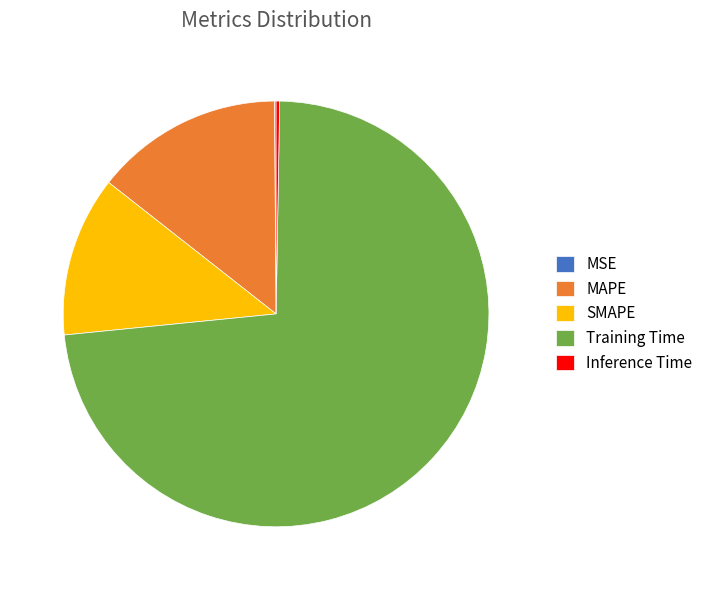

Between SMAPE and Training Time, which is larger?

Training Time